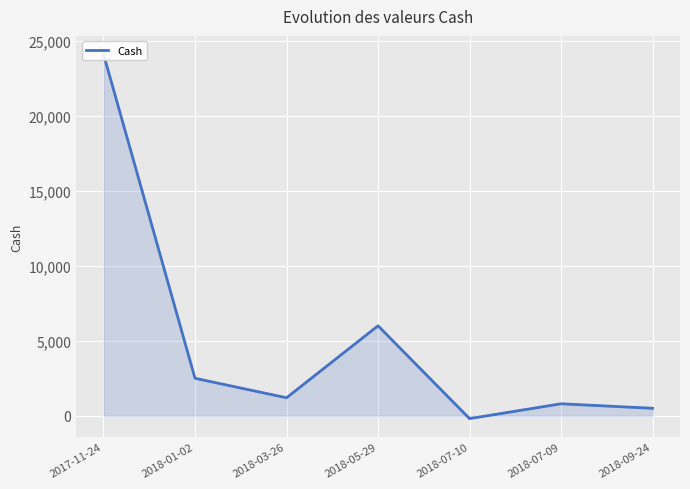

How many points are higher than both their immediate neighbors (excluding endpoints)?

2